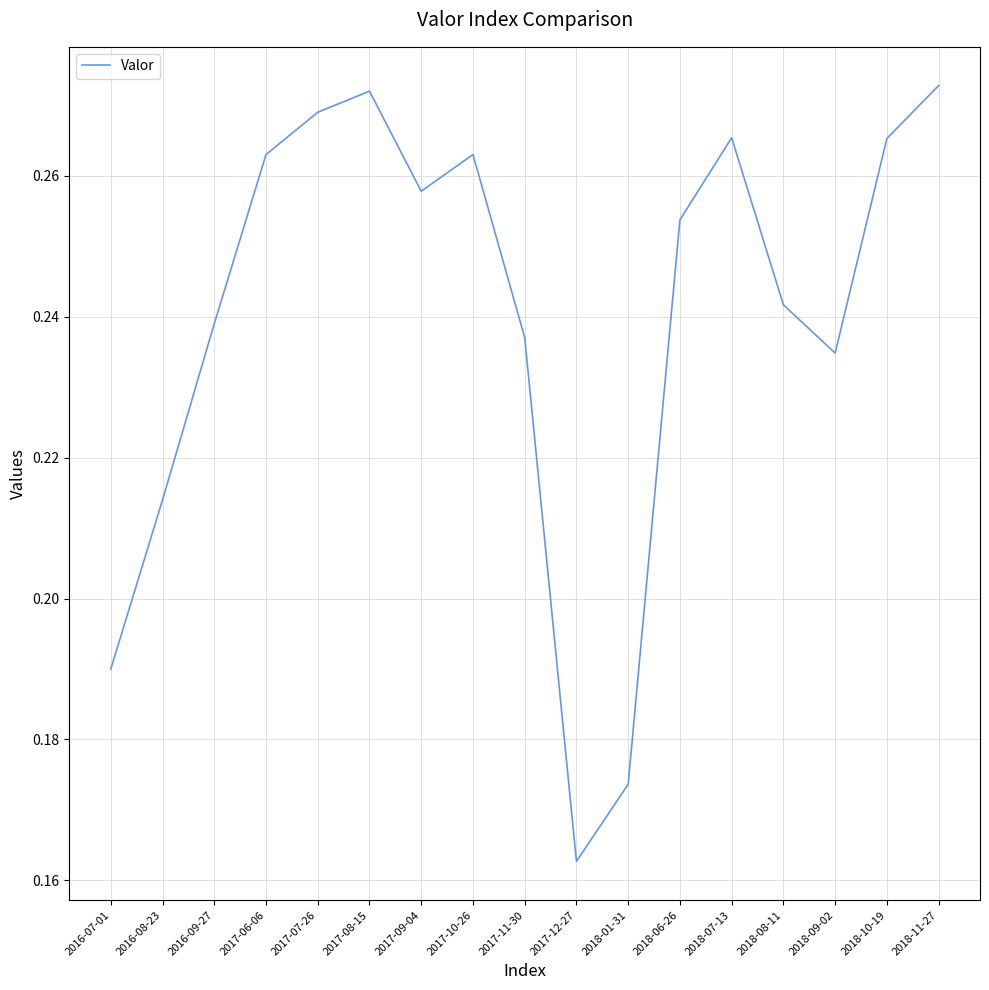

Where is the data nearest to the value 0?

2017-12-27